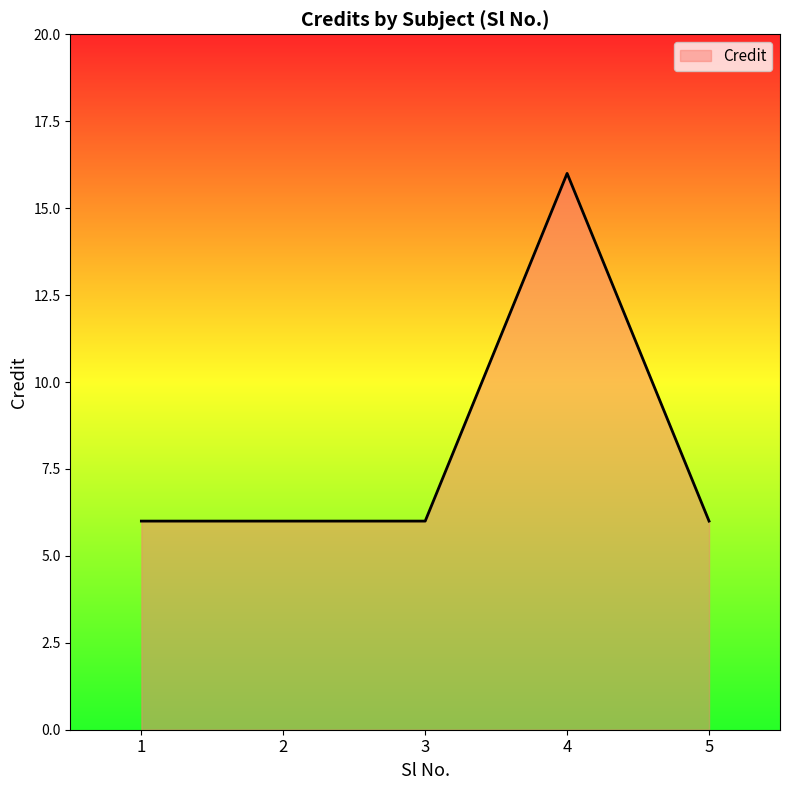

Reading left to right, list all the values displayed in this chart.

1=6	2=6	3=6	4=16	5=6